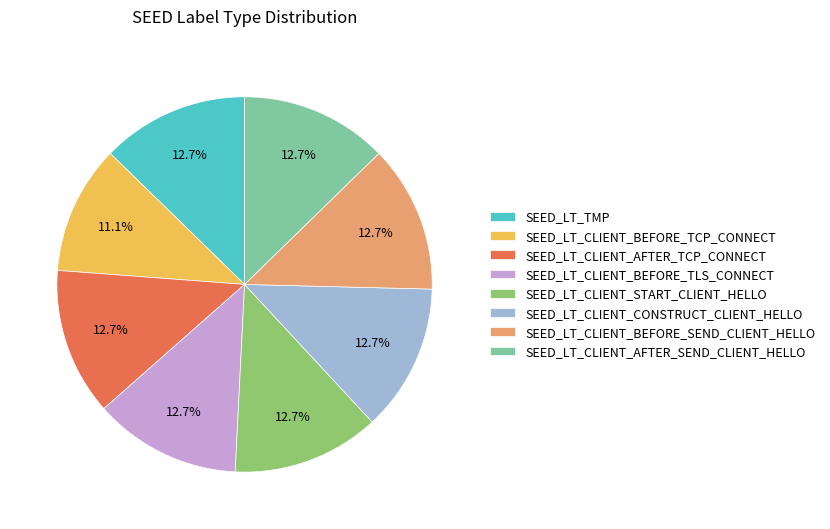

What percentage is NOT represented by SEED_LT_CLIENT_BEFORE_TLS_CONNECT?

87.3%